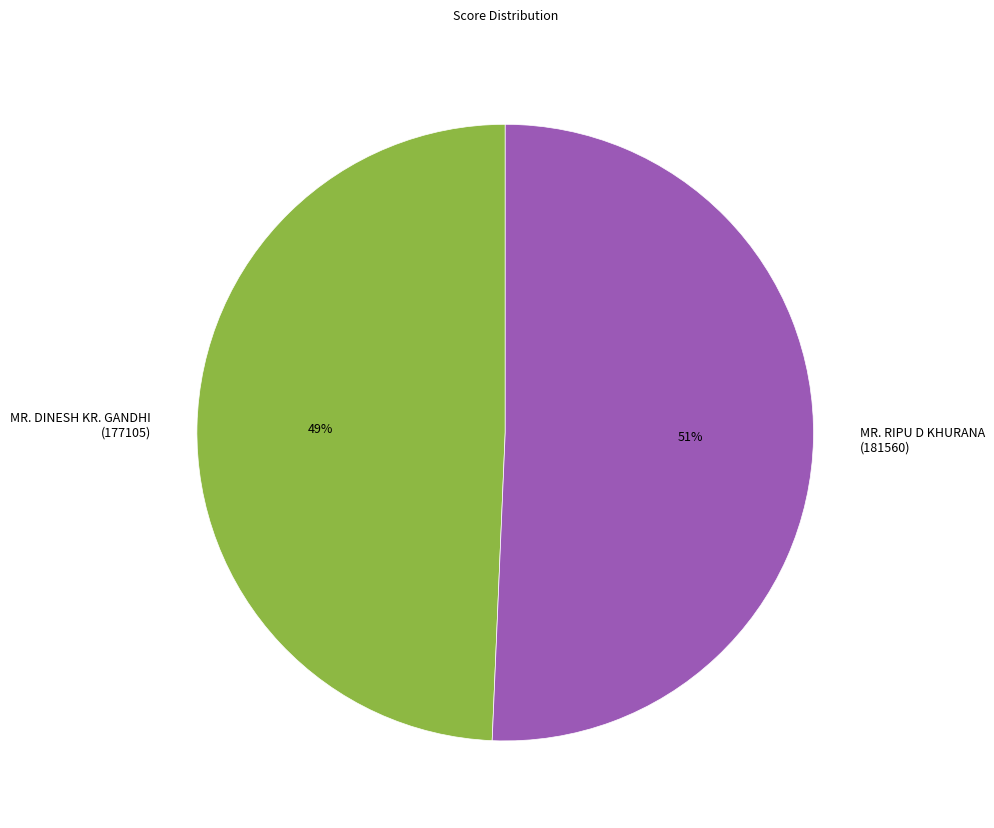

What percentage is the MR. RIPU D KHURANA (181560) slice, to the nearest percent?

51%